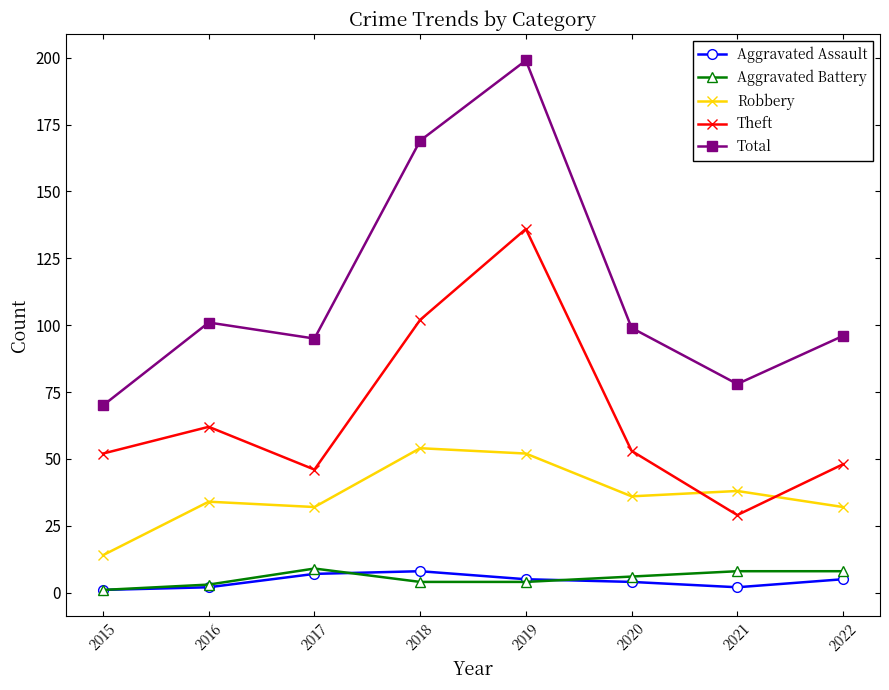

How many series are shown in this chart?

5